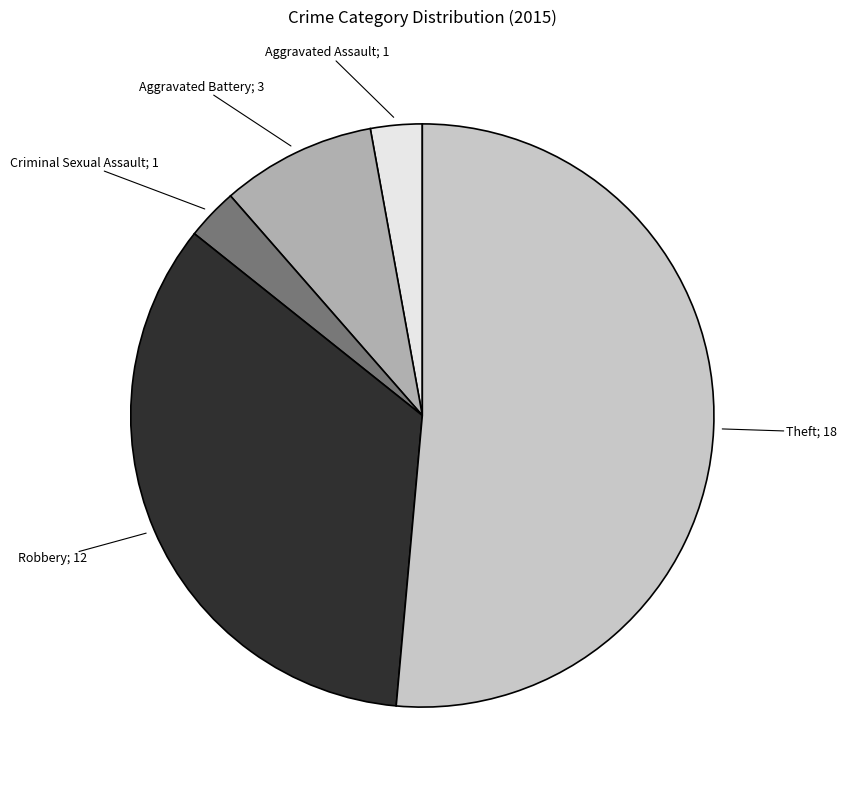

Does any single category account for the majority?

Yes